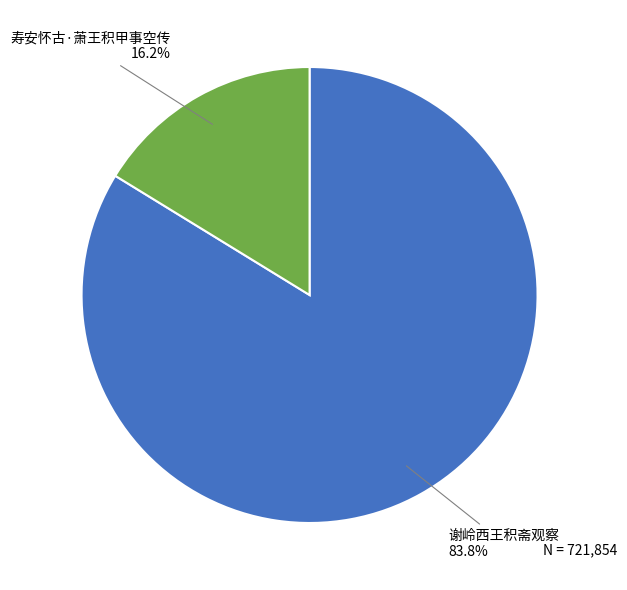

How much of the chart is everything except 谢岭西王积斋观察?

16.2%